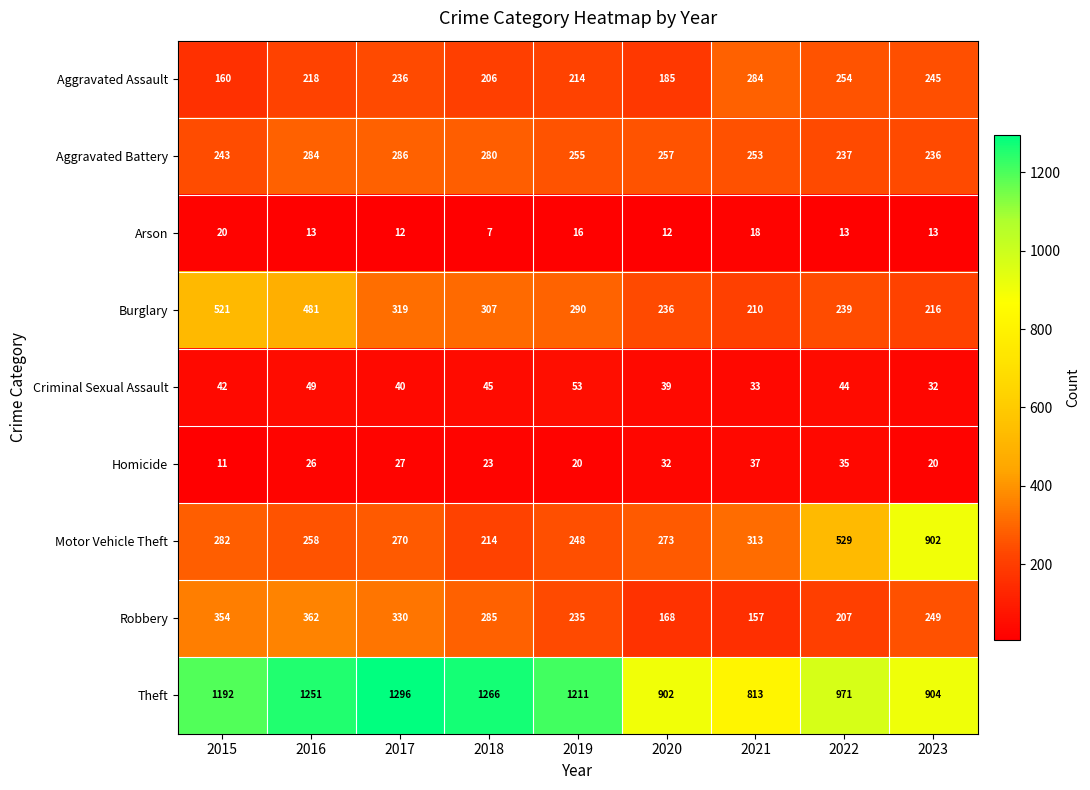

The value of Homicide at 2021 is 53. True or false?

False